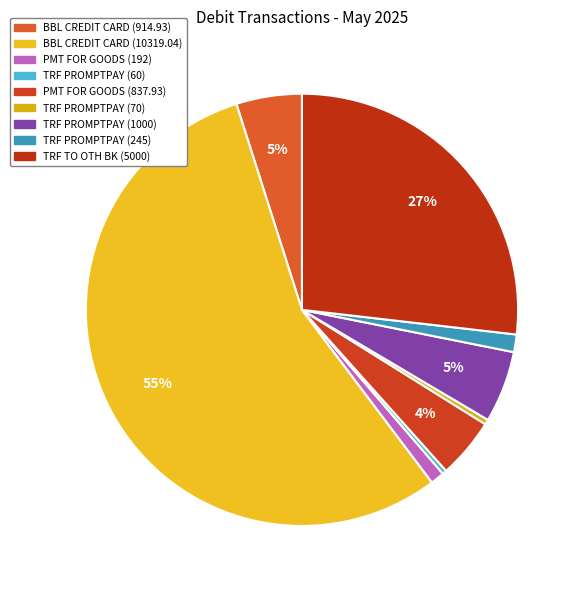

To the nearest percent, what is the difference between the largest and smallest slice percentages?

55%